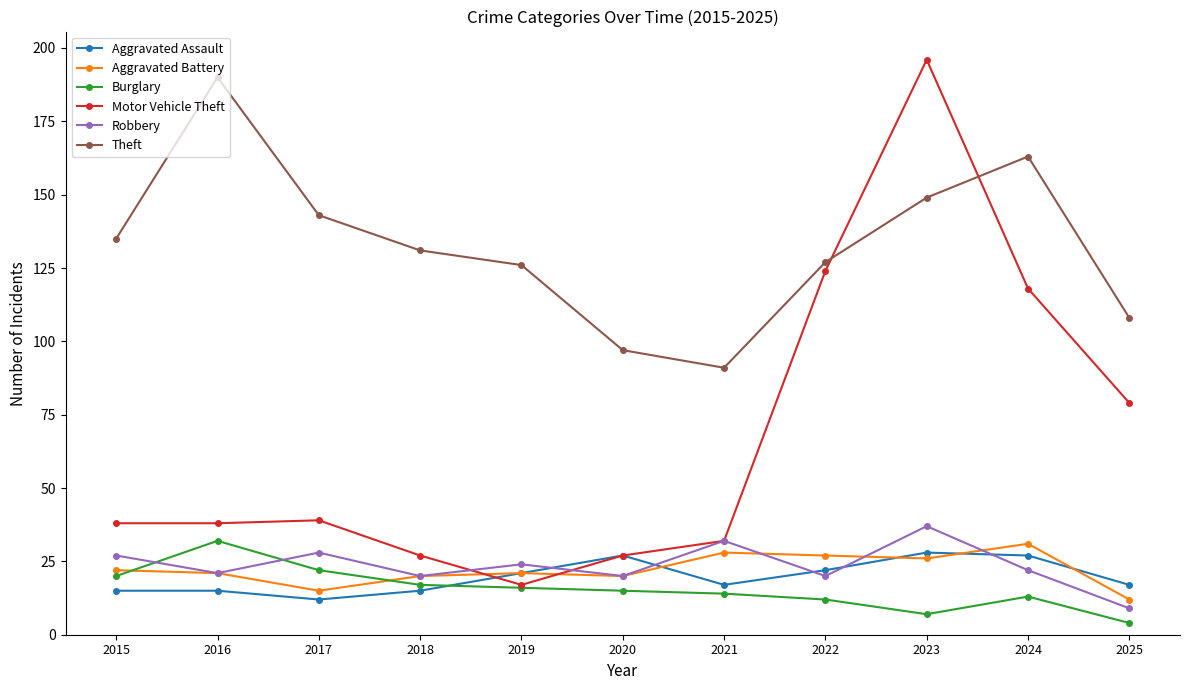

What is the lowest value of the Robbery series?

9